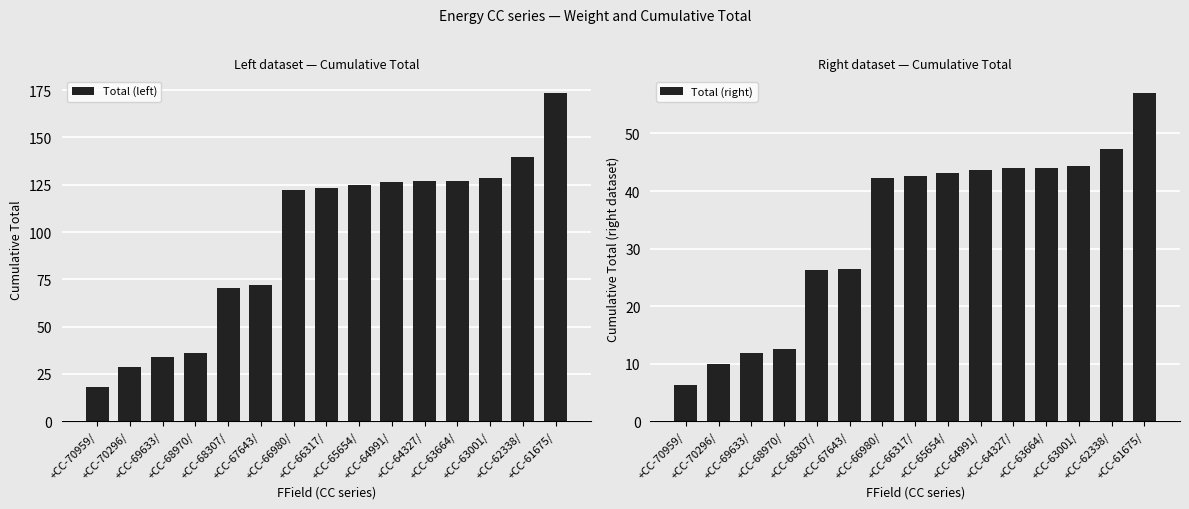

What is the difference between the maximum and minimum values in the Total (right) series?

50.8